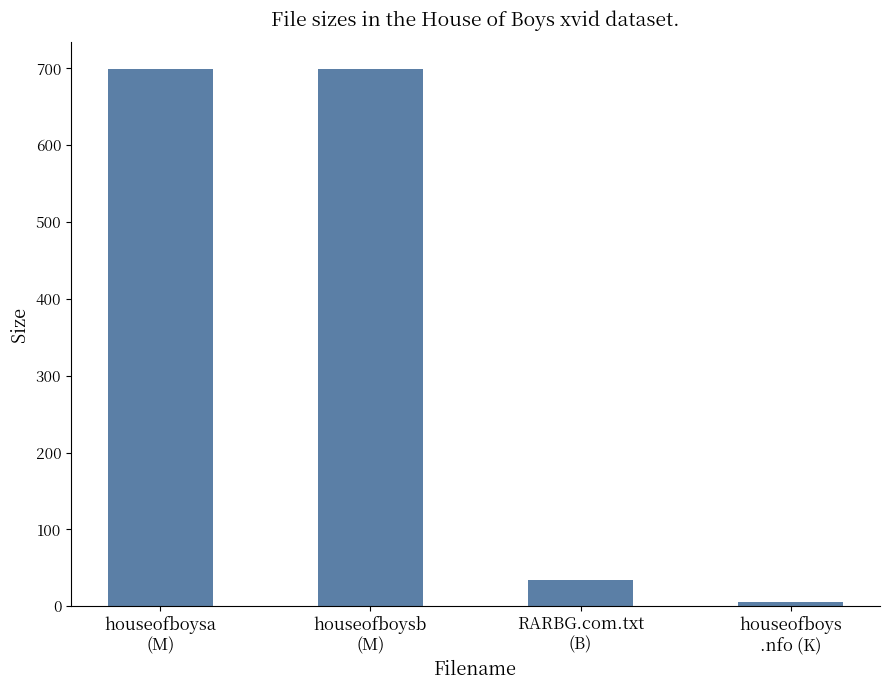

What is the sum of all values?

1437.8